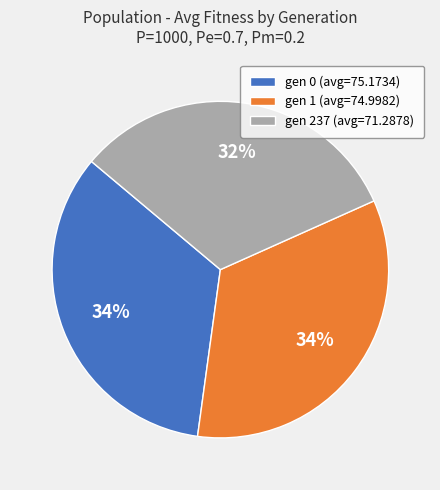

Count the number of slices in the pie.

3